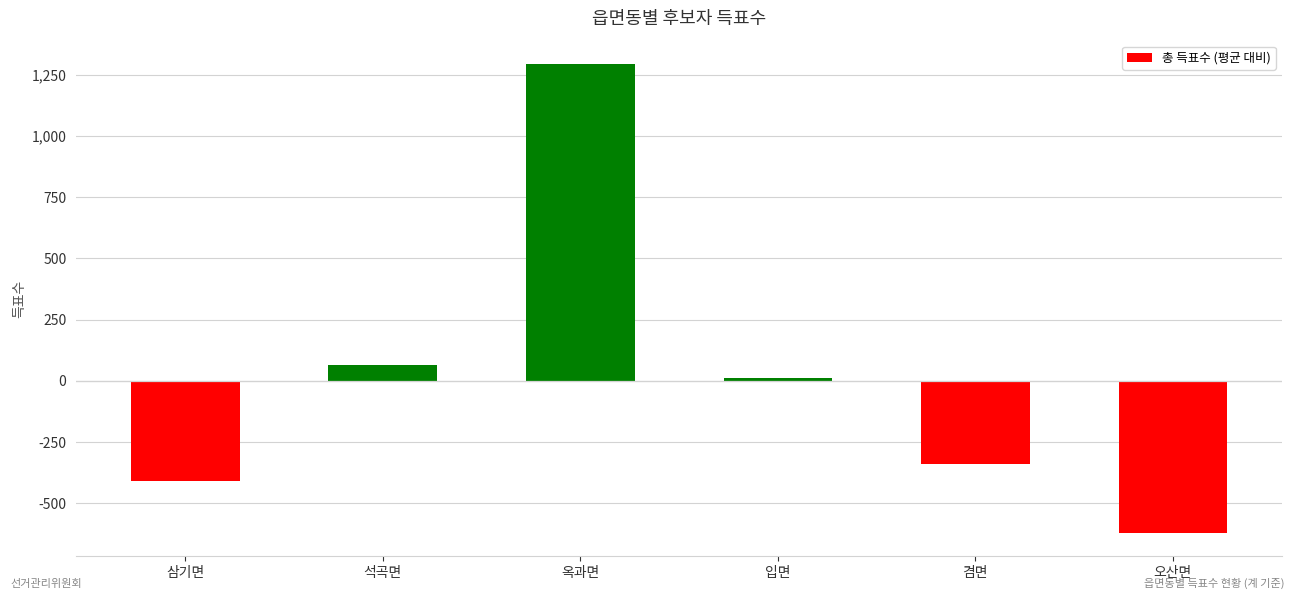

What is the value of the 3rd bar from the left?

1293